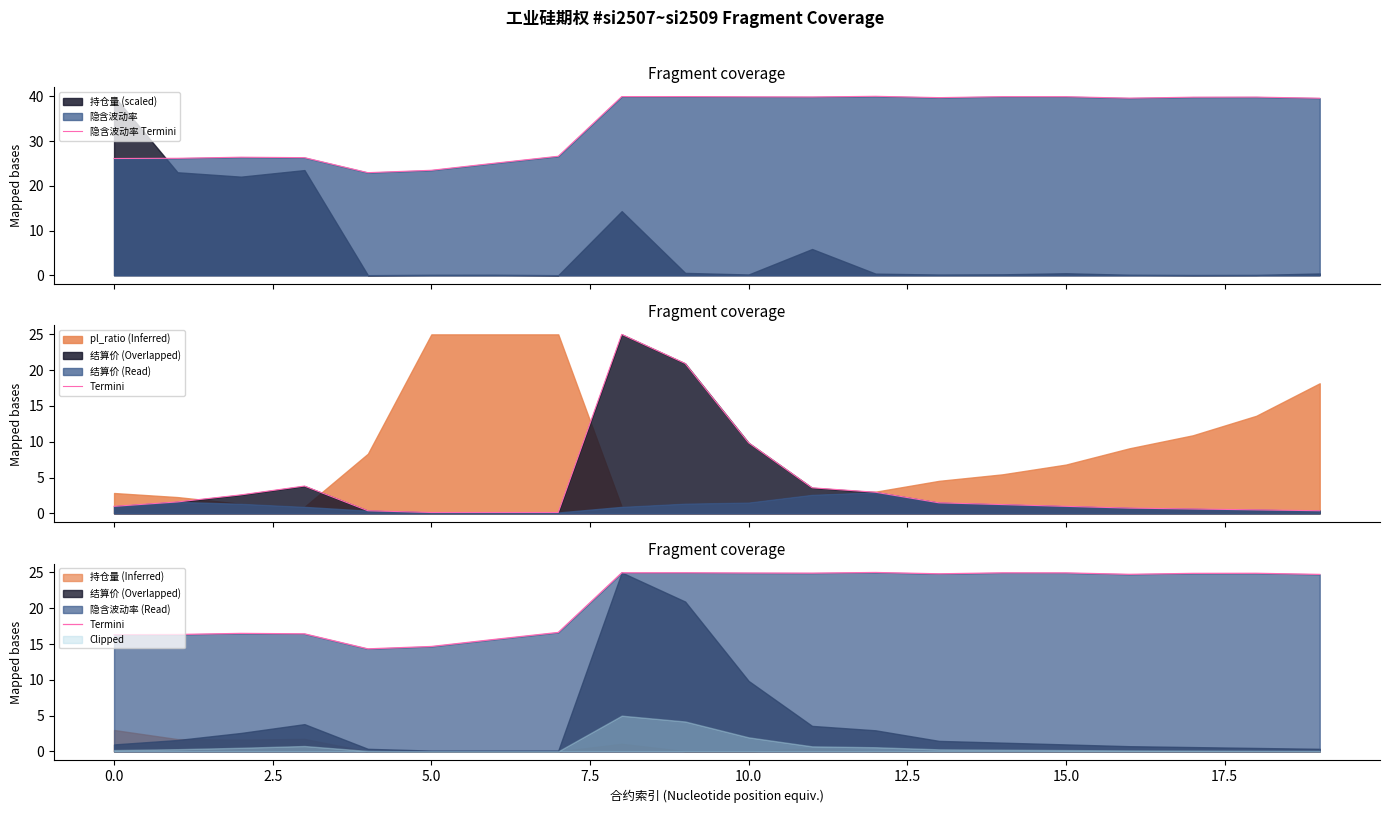

What is the minimum value for 隐含波动率 Termini?

22.9